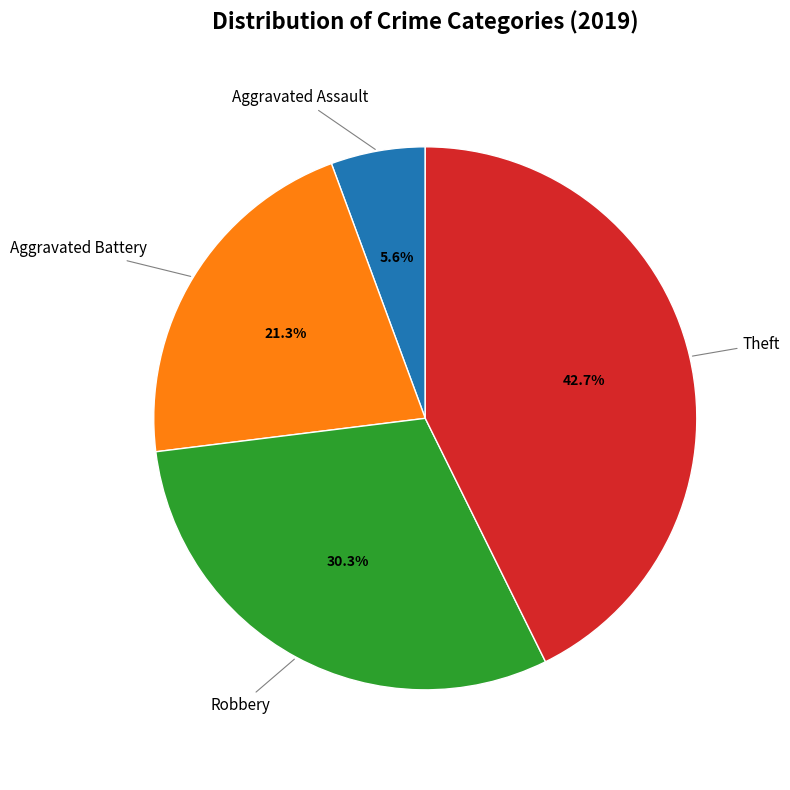

Is there a majority slice in this chart?

No